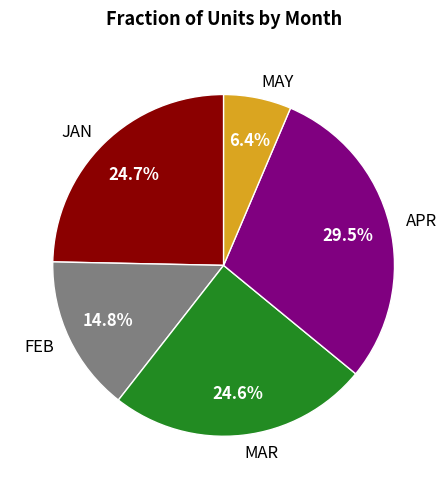

To the nearest percent, what is the difference between the MAR and FEB slice percentages?

10%